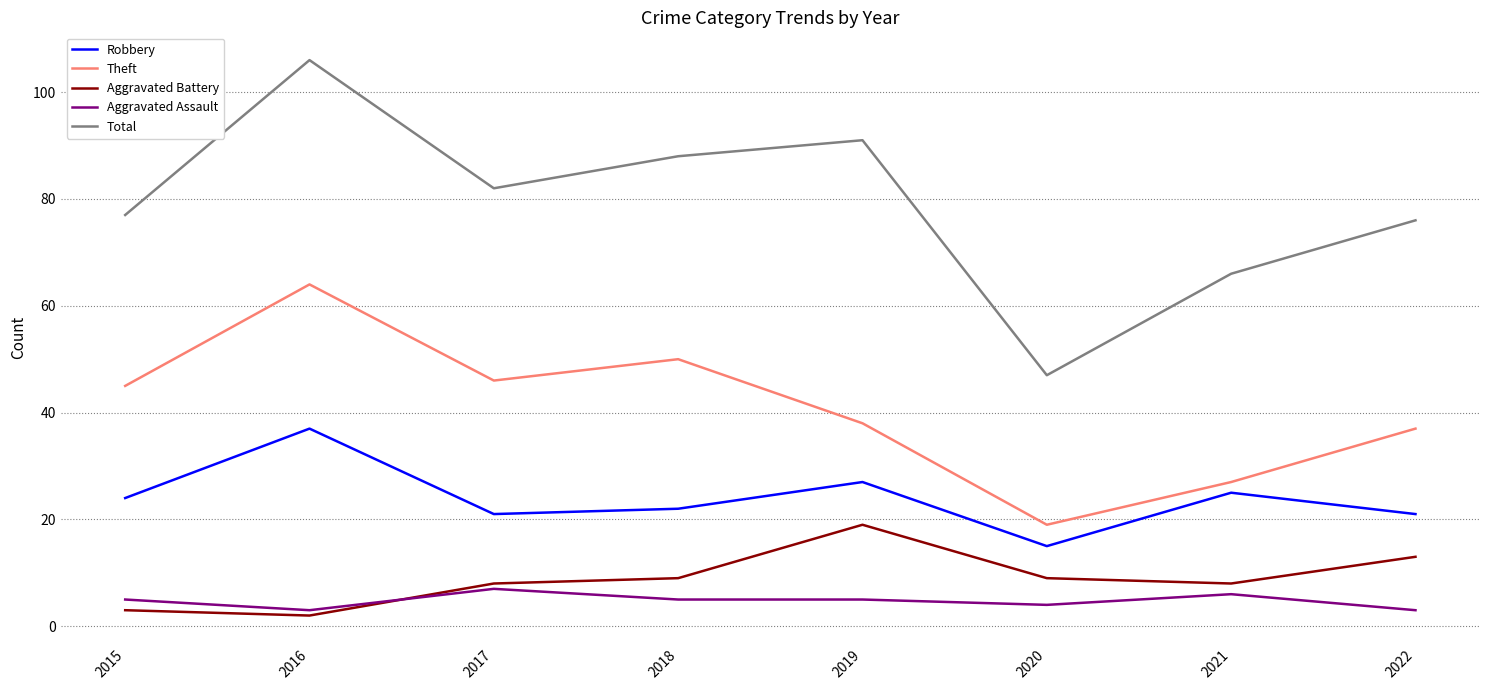

Rank the series at 2022 from lowest to highest value.

Aggravated Assault, Aggravated Battery, Robbery, Theft, Total